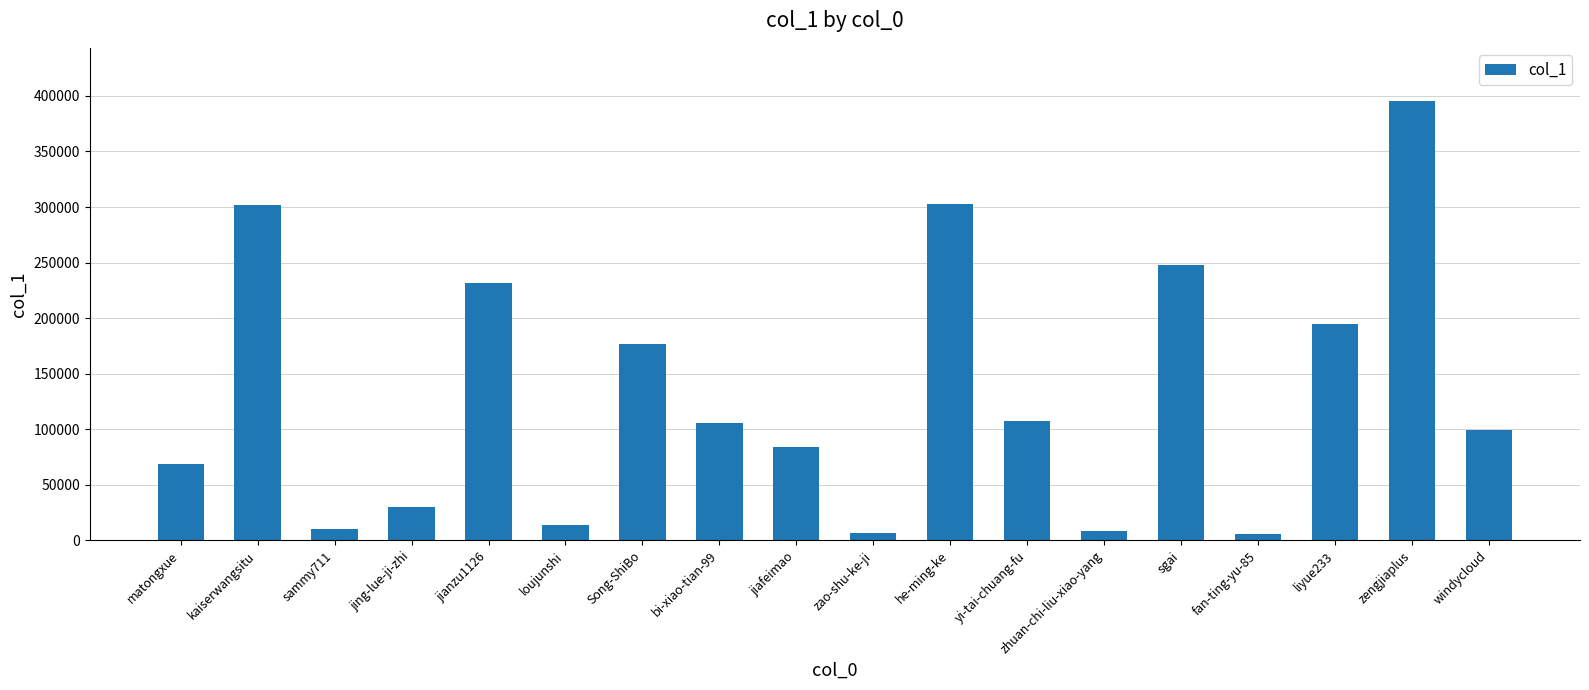

What position from the right is sammy711?

16